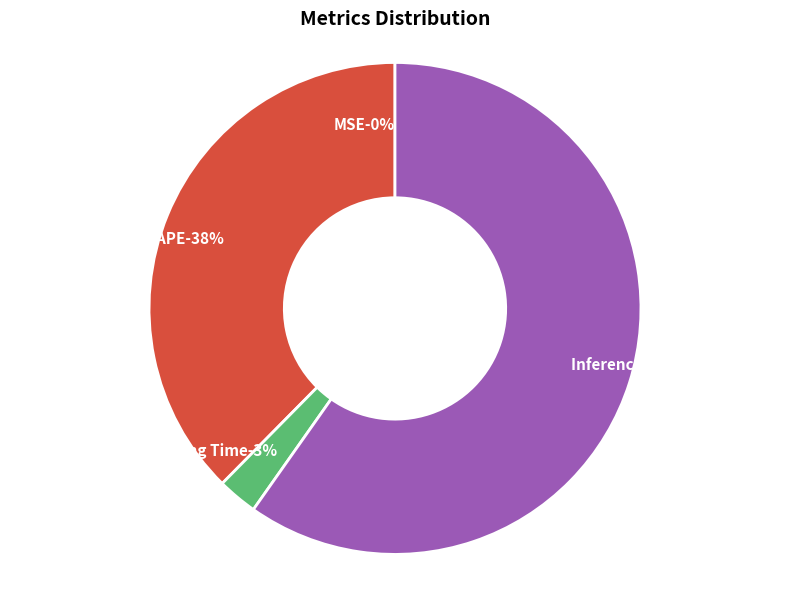

To the nearest percent, what is the difference between the largest and smallest slice percentages?

60%